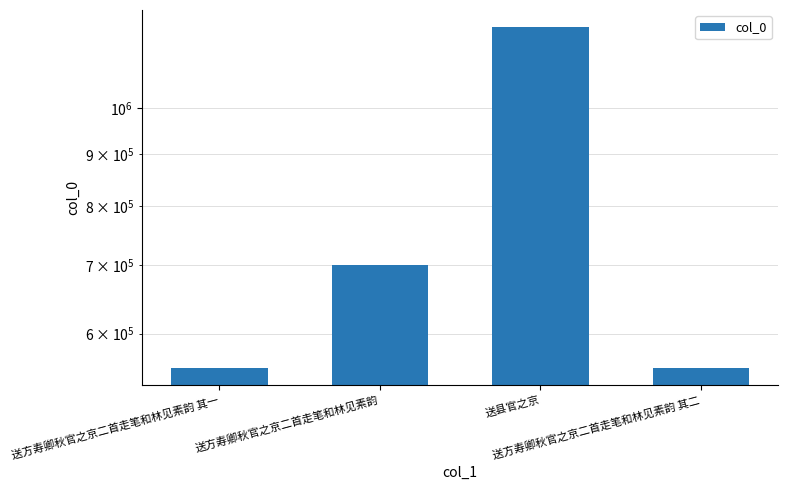

What is the difference between the values at 送方寿卿秋官之京二首走笔和林见素韵 其一 and 送县官之京?

645445